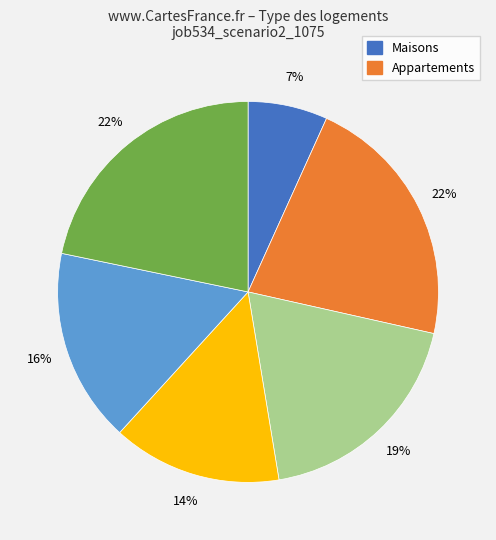

Is there any slice that represents more than half of the pie?

No